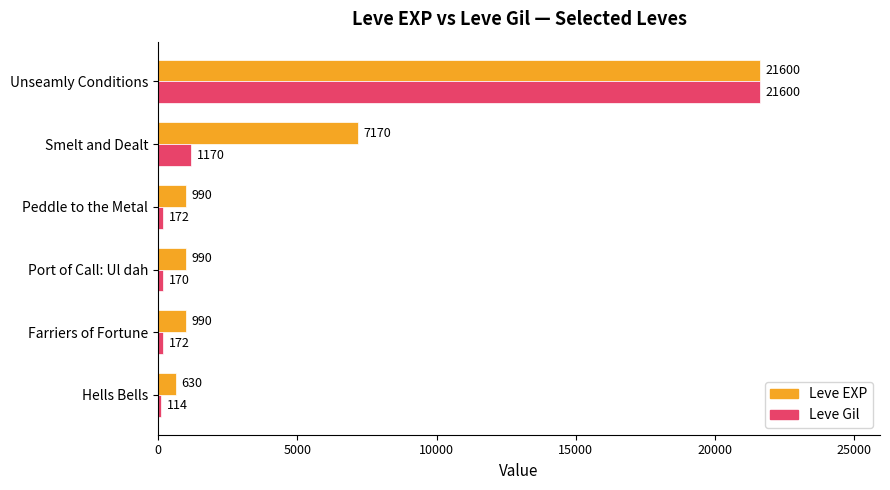

Which series has the largest total across all categories?

Leve EXP